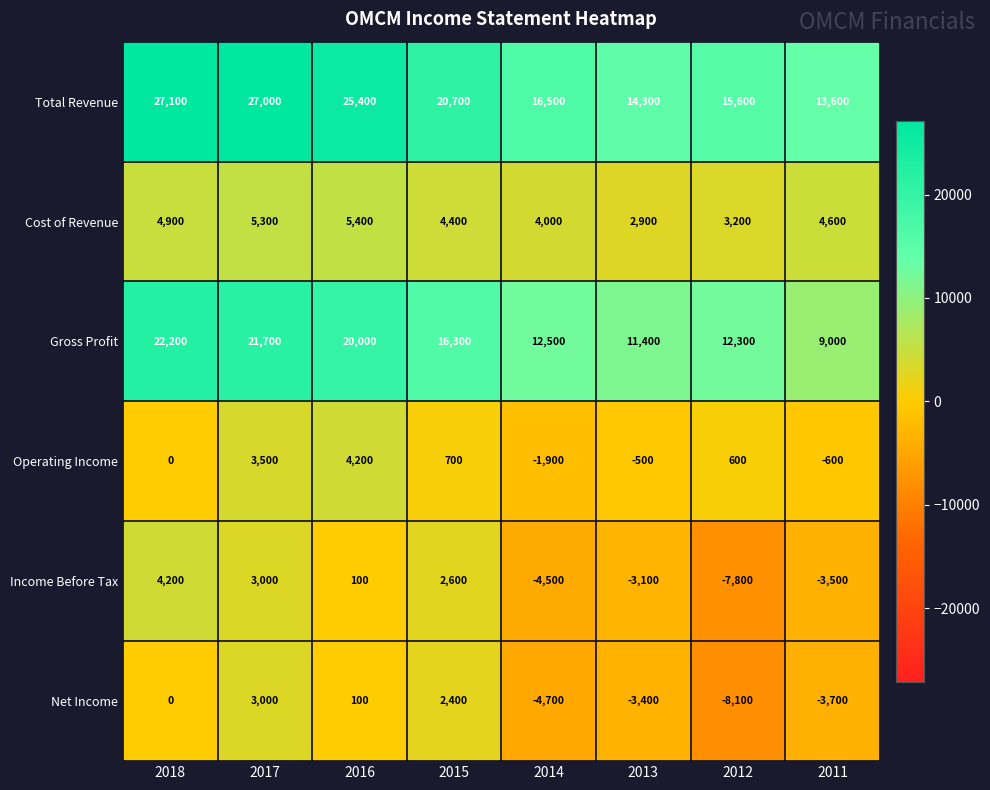

Which series has the widest spread of values?

Total Revenue